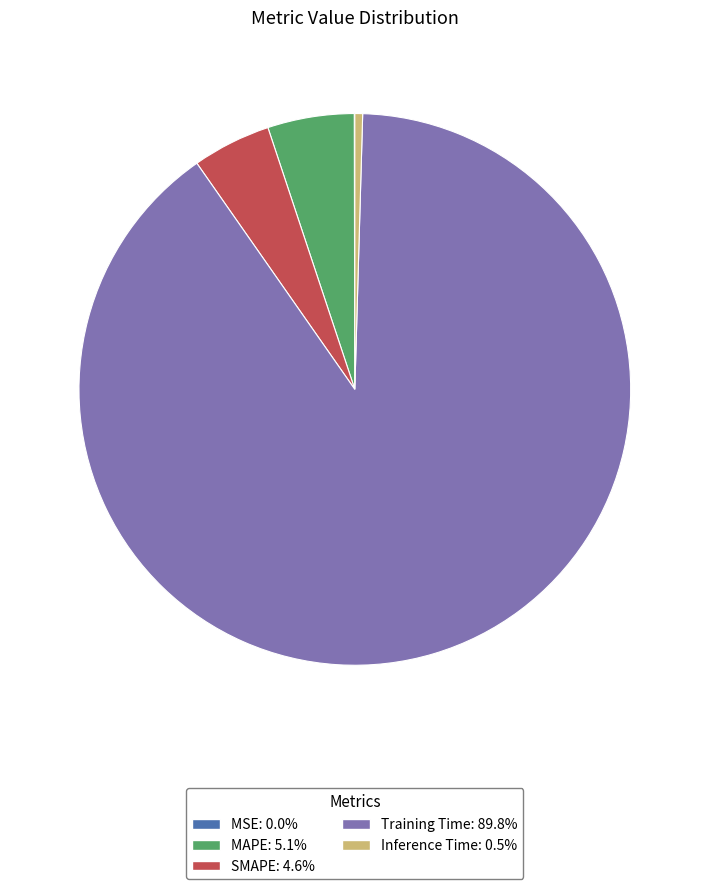

Which slice is the largest?

Training Time